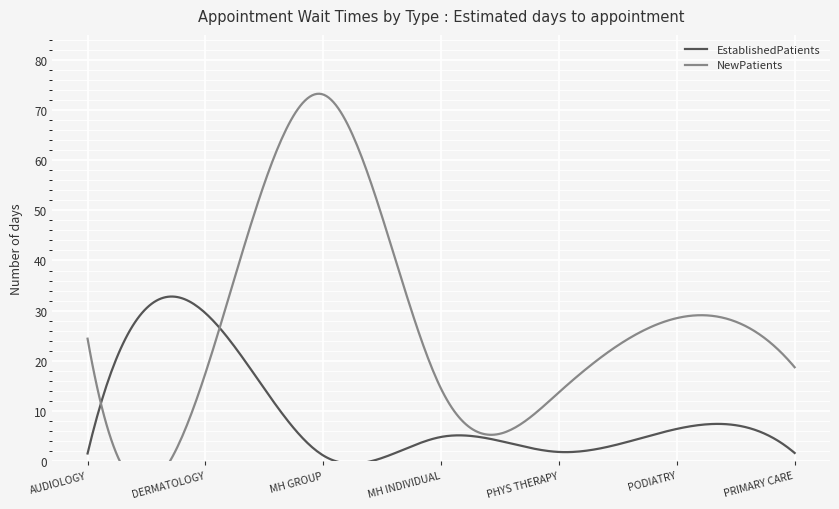

Count the number of categories in the chart.

7